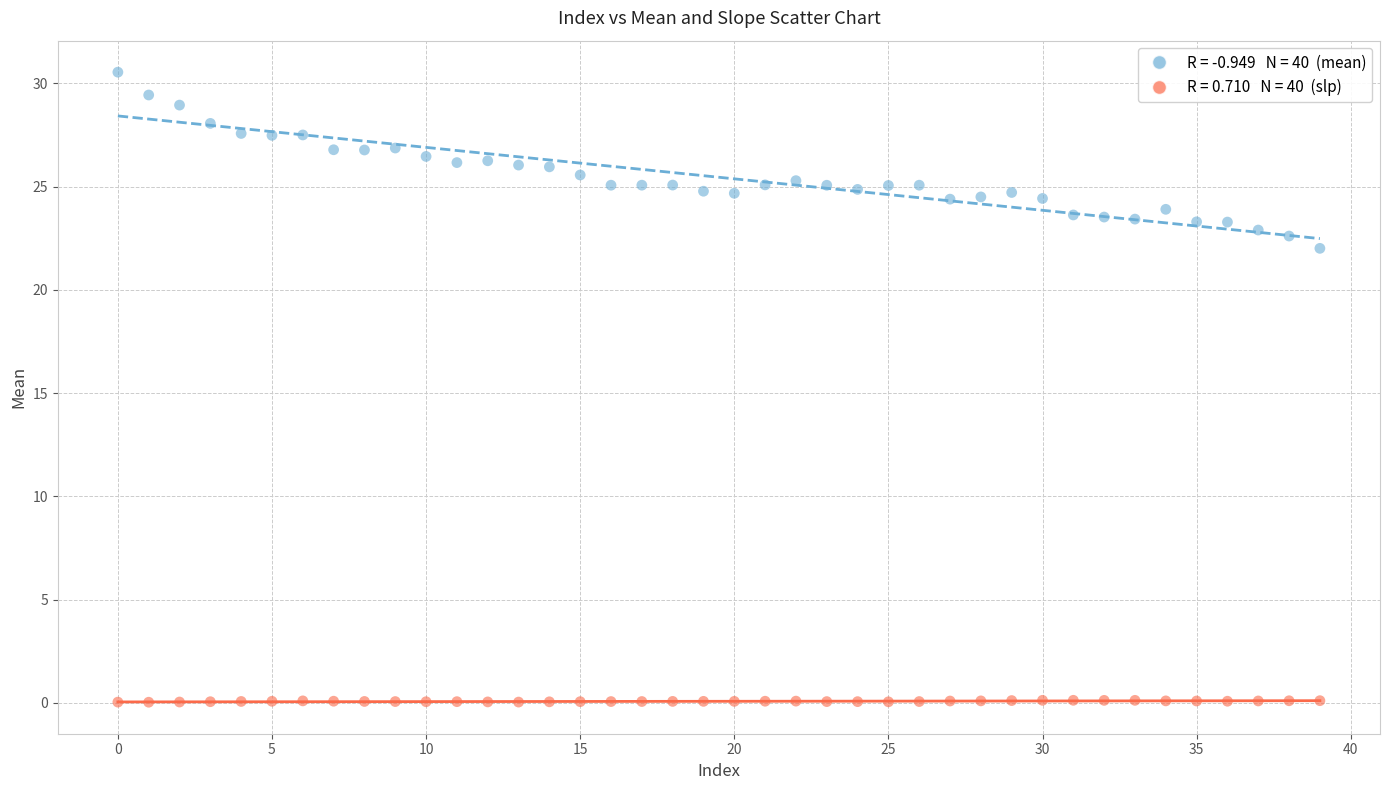

Across all data points, what is the range of Y values (max minus min)?

30.5